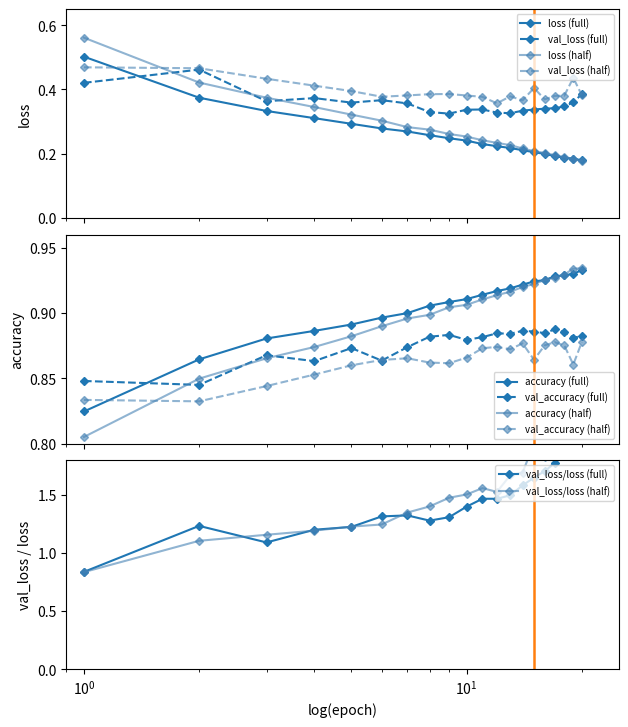

How many times do val_loss (half) and loss (half) cross each other?

1